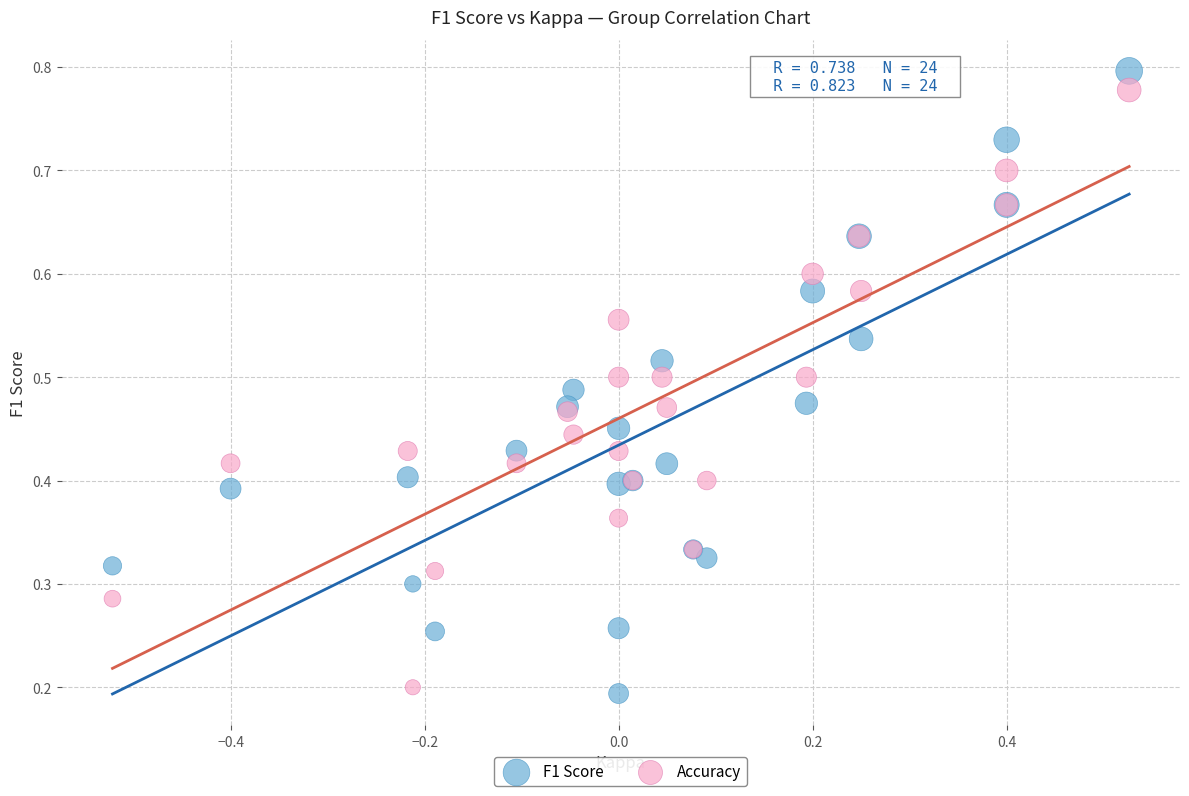

What is the X range (max minus min) for the scatter plot?

1.0